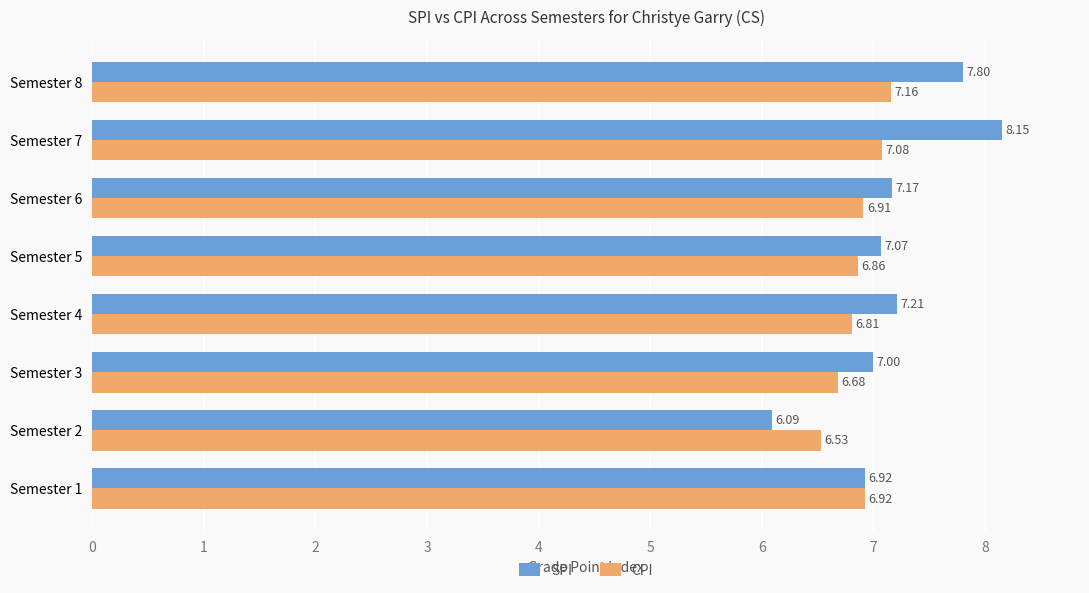

Is the value of CPI at Semester 7 greater than the value of SPI at Semester 7?

No